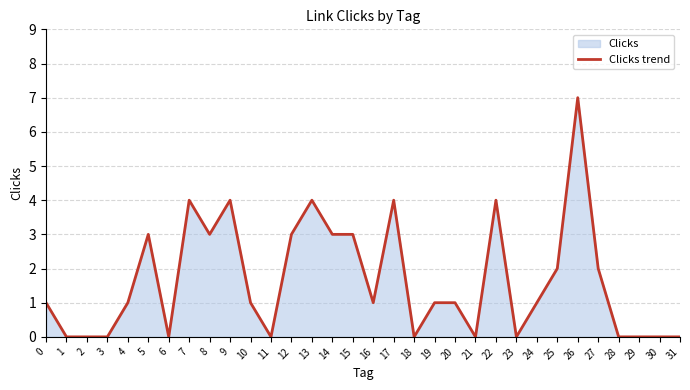

What is the sum of all values?

53